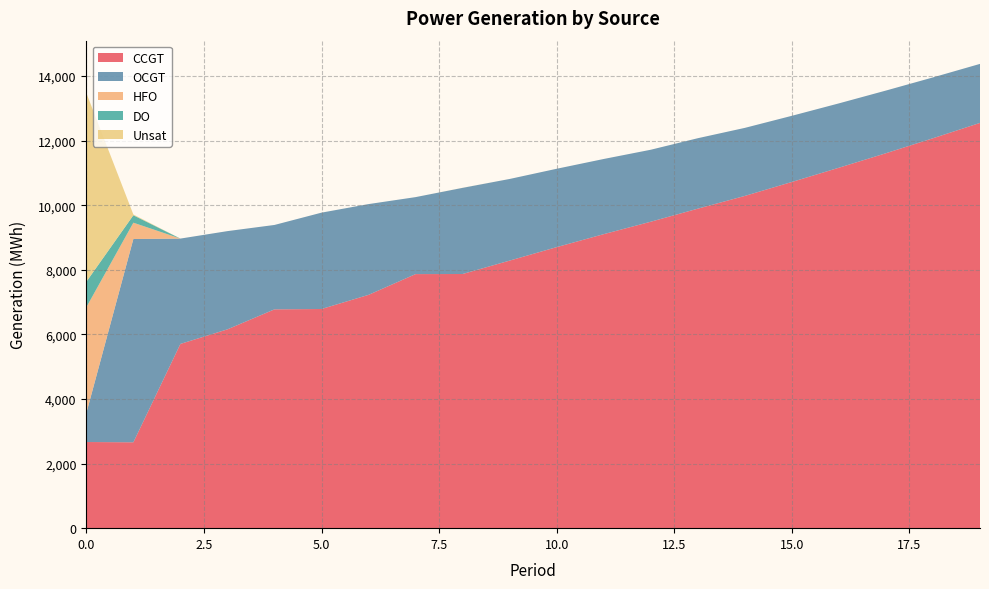

Reading left to right, list all the values displayed in this chart.

CCGT: 0=2668	1=2659	2=5706	3=6157	4=6776	5=6787	6=7225	7=7868	8=7871	9=8286	10=8703	11=9105	12=9490	13=9894	14=10289	15=10721	16=11162	17=11611	18=12075	19=12550
OCGT: 0=893	1=6296	2=3262	3=3042	4=2614	5=2984	6=2811	7=2384	8=2668	9=2528	10=2427	11=2328	12=2229	13=2182	14=2107	15=2049	16=1993	17=1941	18=1884	19=1828
HFO: 0=3280	1=505	2=0	3=0	4=0	5=0	6=0	7=0	8=0	9=0	10=0	11=0	12=0	13=0	14=0	15=0	16=0	17=0	18=0	19=0
DO: 0=790	1=231	2=0	3=0	4=0	5=0	6=0	7=0	8=0	9=0	10=0	11=0	12=0	13=0	14=0	15=0	16=0	17=0	18=0	19=0
Unsat: 0=5847	1=23	2=0	3=0	4=0	5=0	6=0	7=0	8=2	9=0	10=0	11=0	12=0	13=0	14=0	15=0	16=0	17=0	18=0	19=0